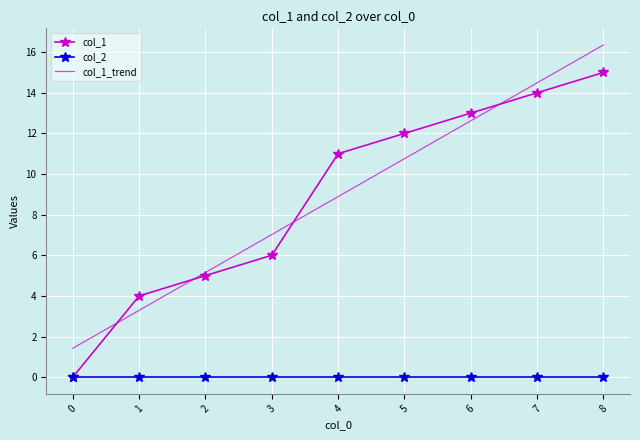

Between 0 and 2, which series saw the biggest shift?

col_1